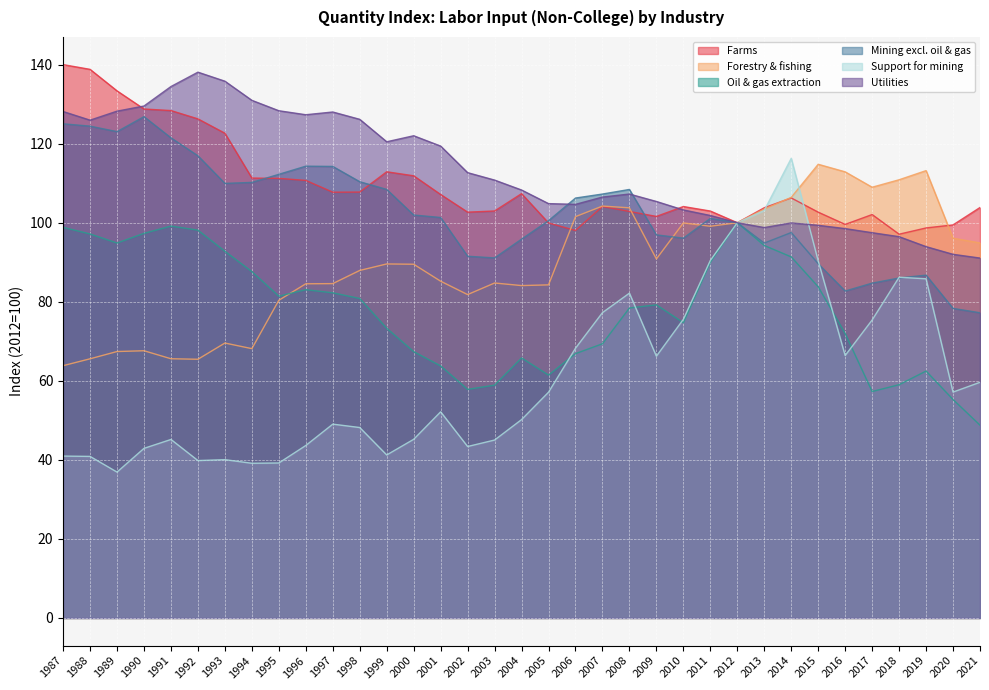

True or false: Forestry & fishing and Utilities cross at least once.

False